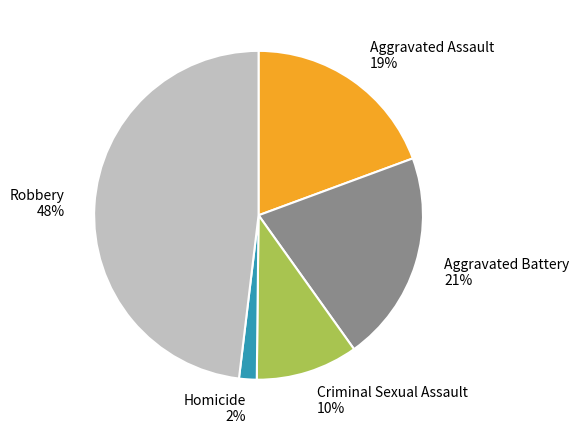

The Robbery slice represents 36% of the pie. True or false?

False